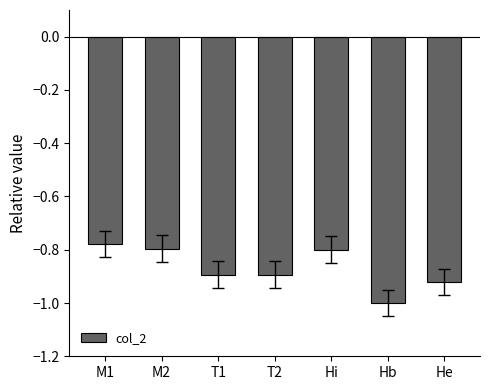

Does the chart contain stacked bars?

No